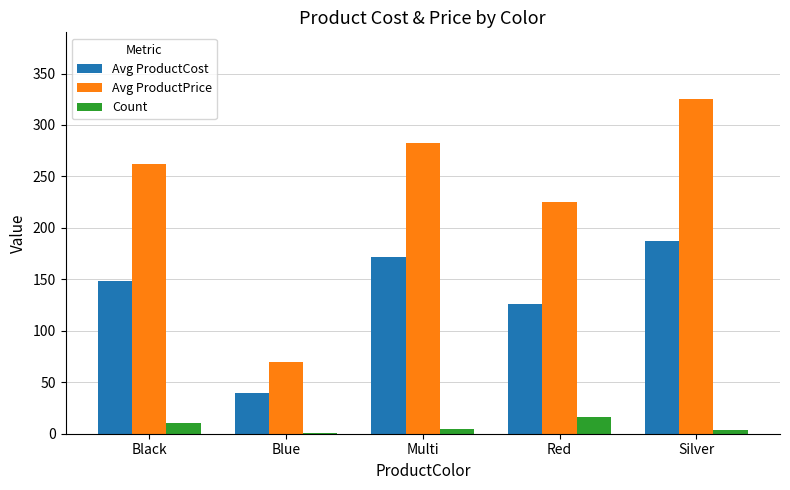

What is the maximum value for Avg ProductPrice?

325.0